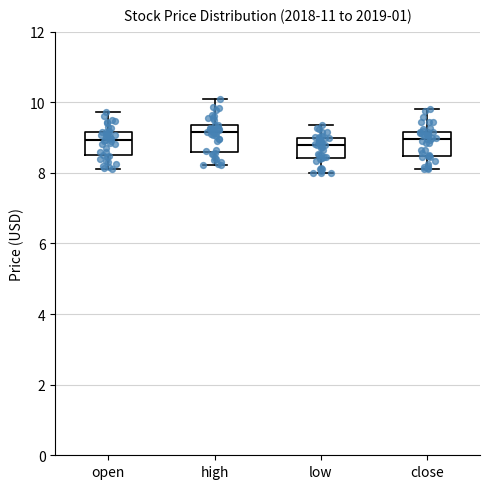

Reading left to right, transcribe this box plot: for each box, give where its median line is, the range the box spans, and where its two whiskers end, as read against the y-axis. The values are not printed on the chart, so give them approximately, as read against the axis.

open: median 9.0, box 8.6 to 9.2, whiskers 8.2 to 9.8
high: median 9.2, box 8.6 to 9.4, whiskers 8.2 to 10.0
low: median 8.8, box 8.4 to 9.0, whiskers 8.0 to 9.4
close: median 9.0, box 8.4 to 9.2, whiskers 8.2 to 9.8